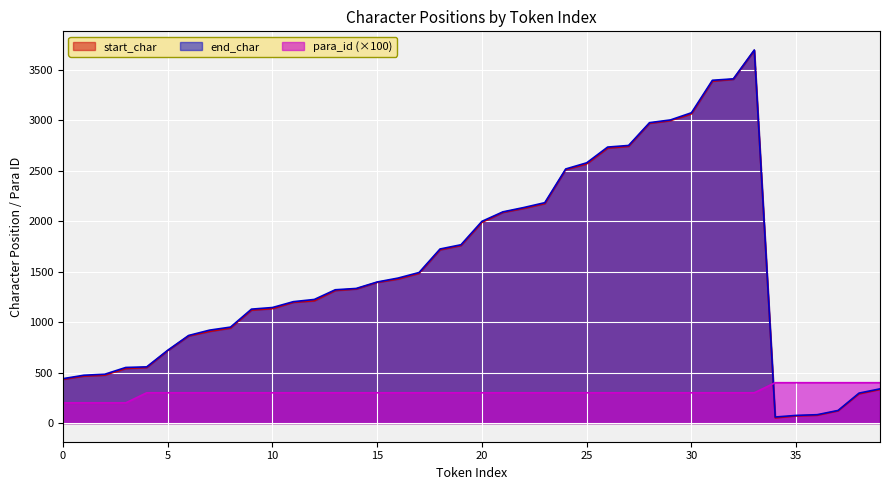

What is the value of the end_char point at the 24th from the left?

2184